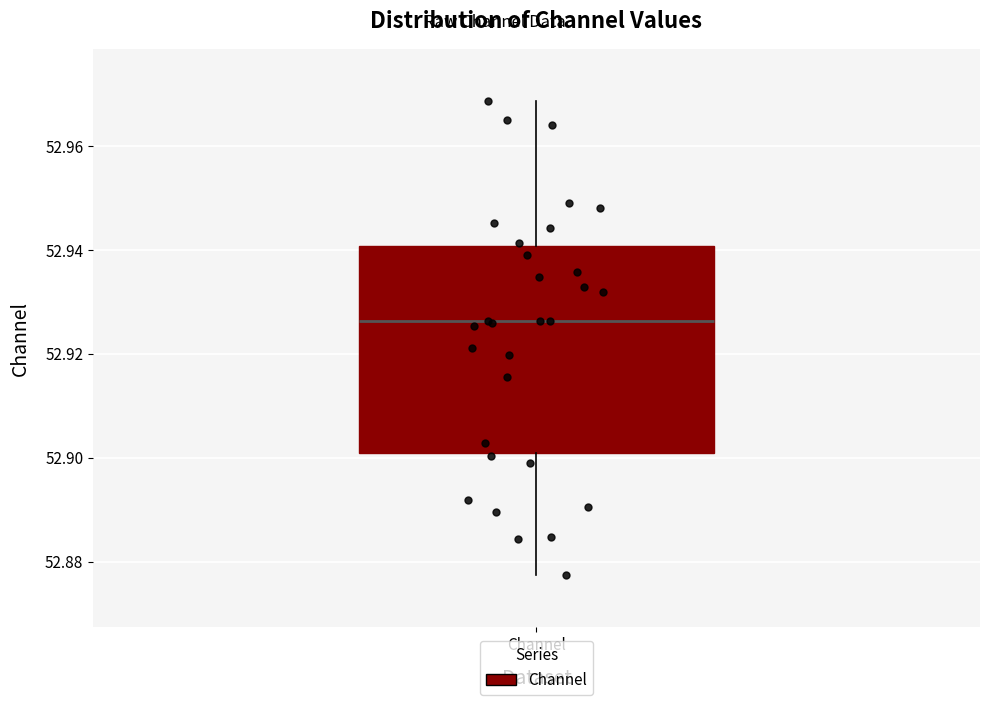

Where does the median line of the box for Channel sit on the y-axis? The values are not printed on the chart, so give them approximately, as read against the axis.

52.926